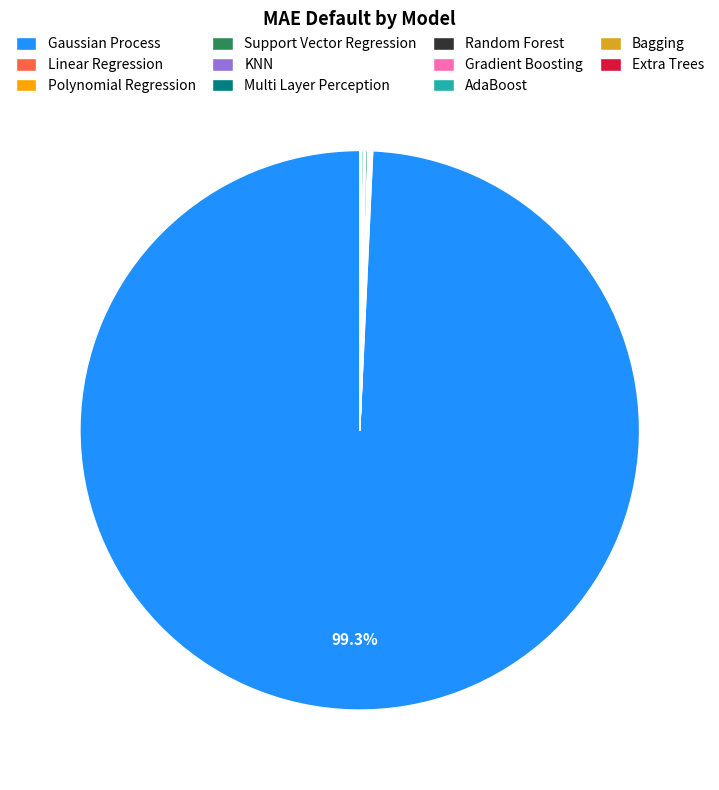

What is the largest slice in the pie chart?

Gaussian Process